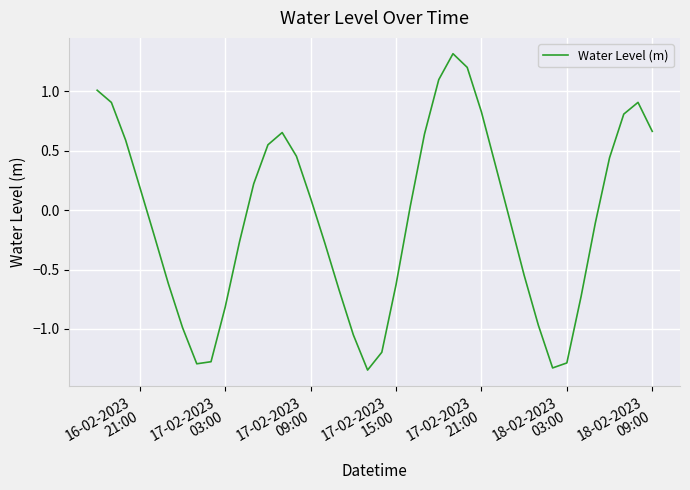

What is the greatest value displayed?

1.3